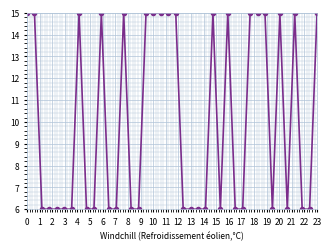

What is the maximum value shown in the chart?

15.0